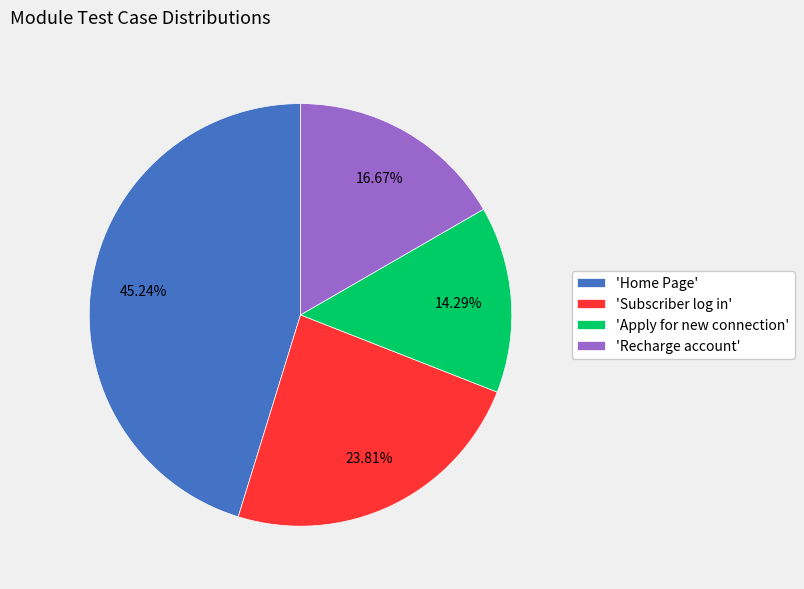

Combined, do 'Home Page' and 'Subscriber log in' account for over 50%?

Yes